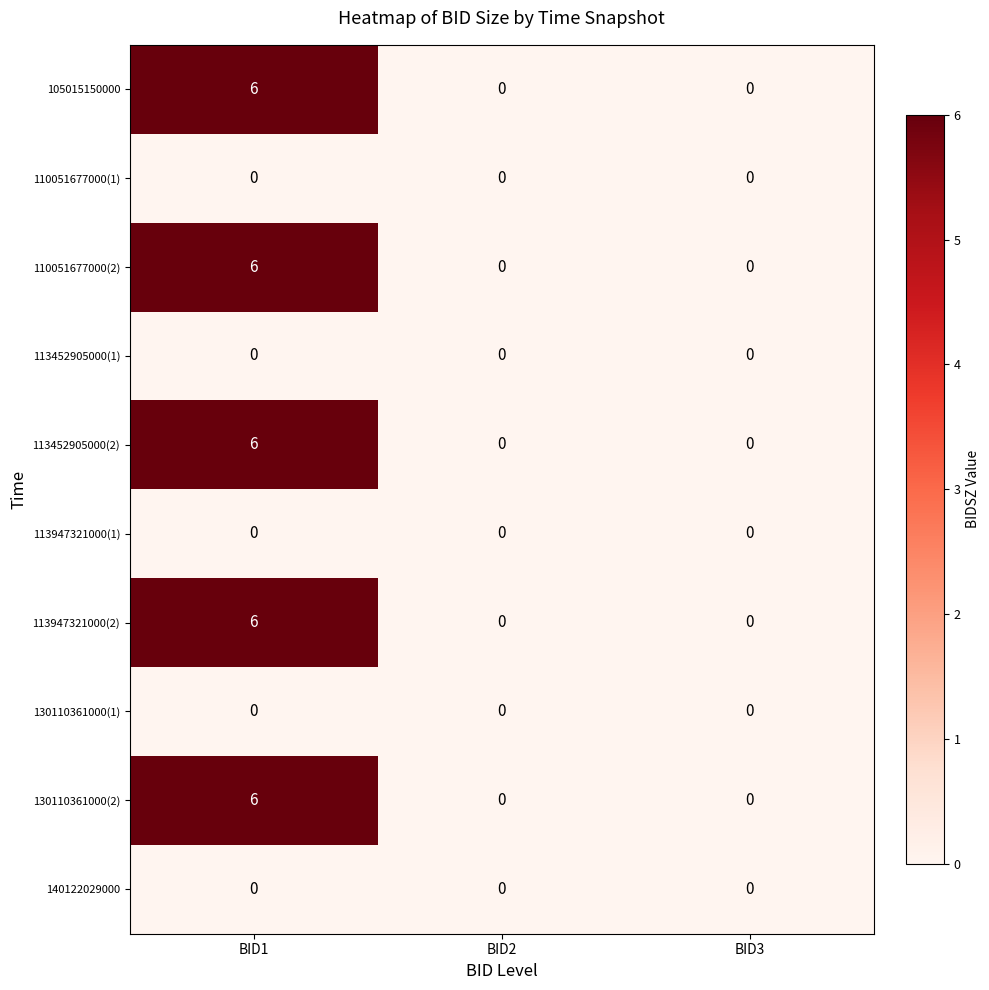

What is the sum of the 130110361000(2) values at BID2 and BID1?

6